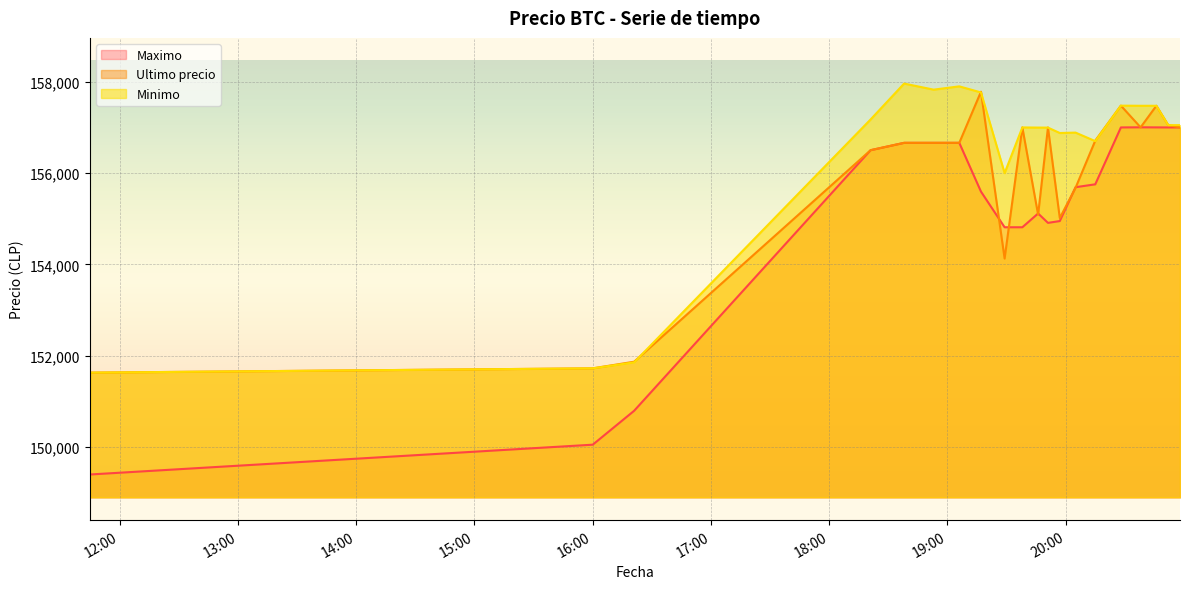

What is the highest value of the Maximo series?

157003